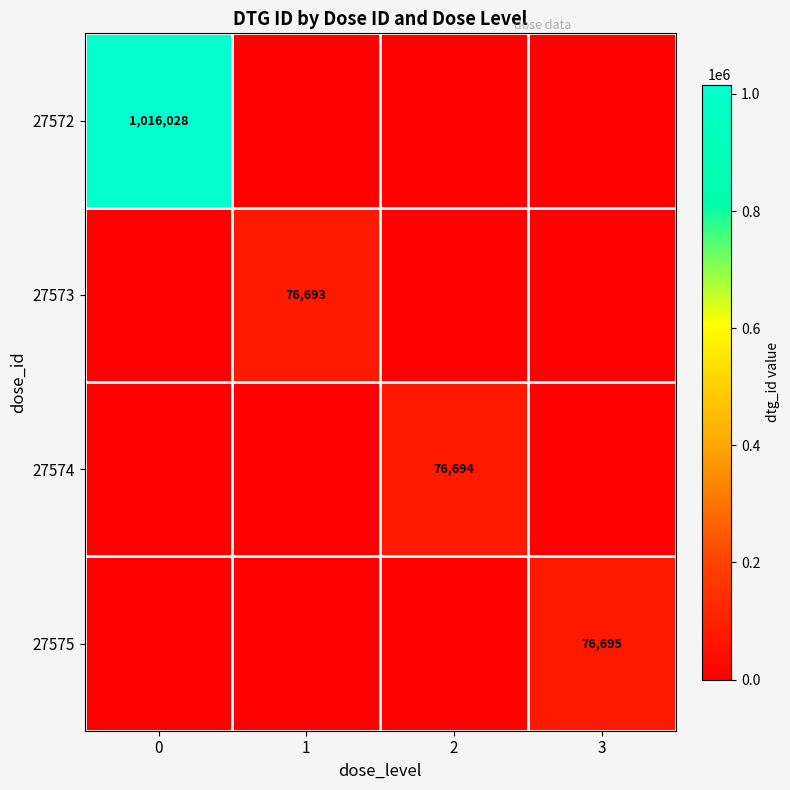

True or false: 27572 has a value of 1606634 at 0.

False